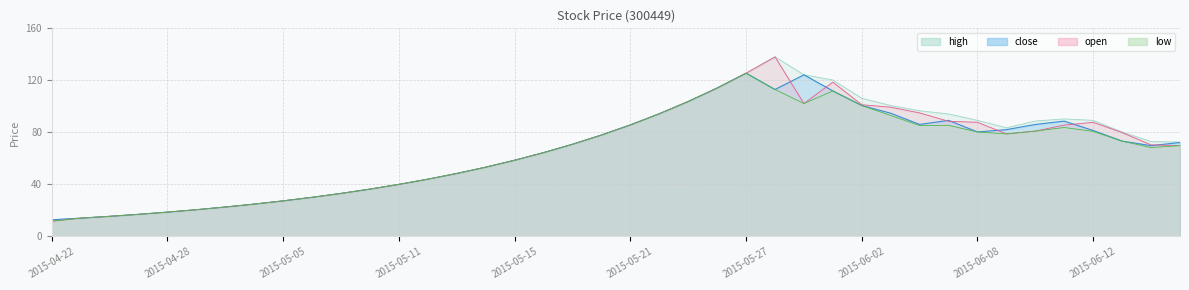

Which category has the lowest value in the open series?

2015-04-22